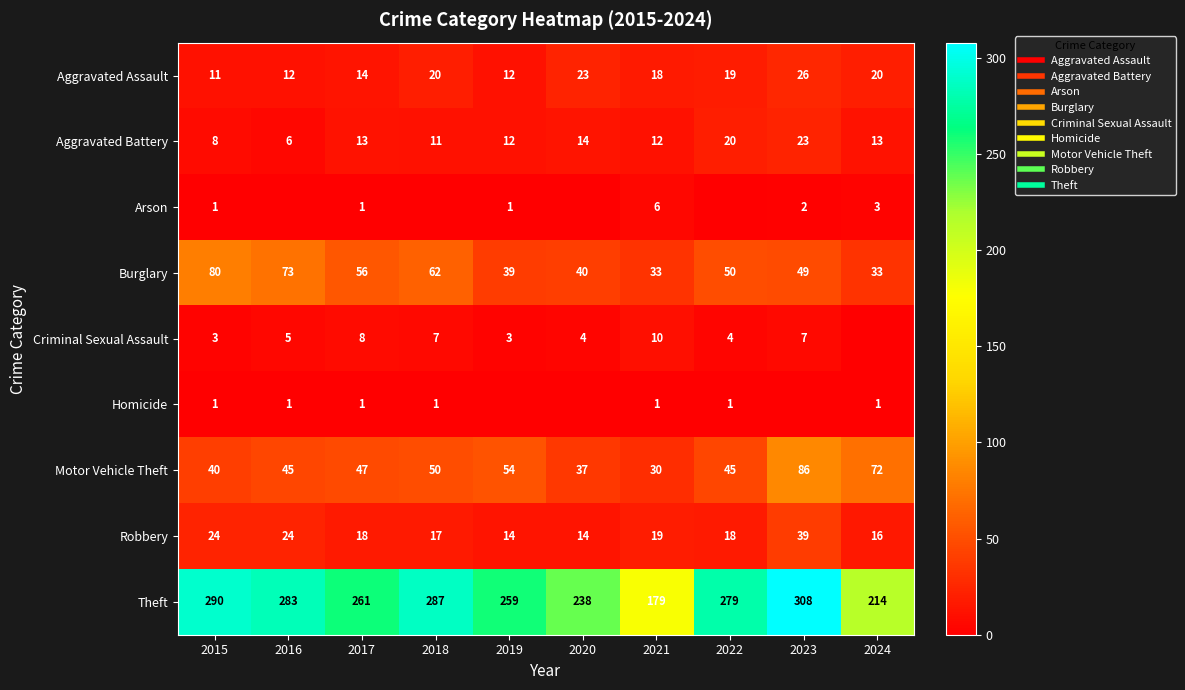

Which has a higher value, 2017 or 2019?

2017